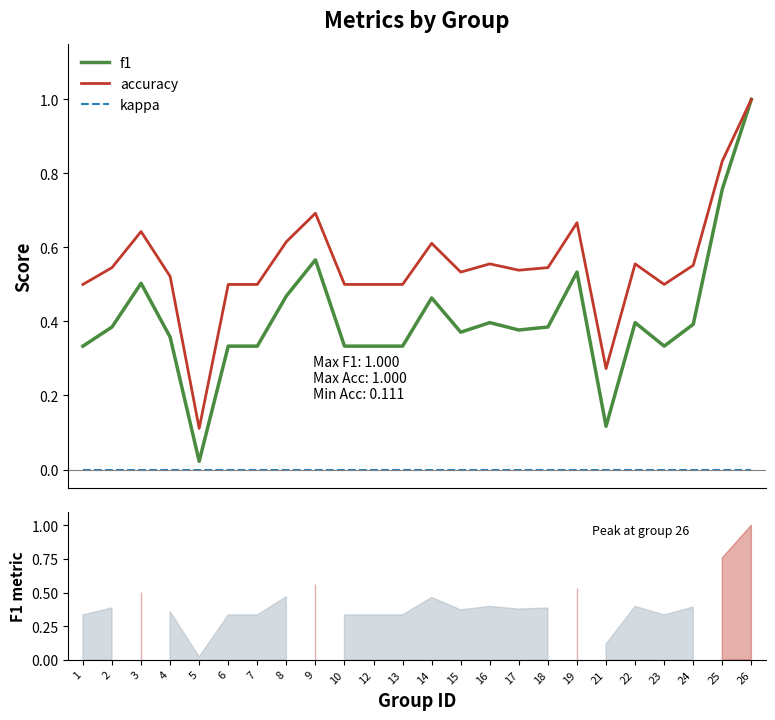

Reading right to left, extract all data points from this chart.

f1: 26=1.0	25=0.8	24=0.4	23=0.3	22=0.4	21=0.1	19=0.5	18=0.4	17=0.4	16=0.4	15=0.4	14=0.5	13=0.3	12=0.3	10=0.3	9=0.6	8=0.5	7=0.3	6=0.3	5=0.0	4=0.4	3=0.5	2=0.4	1=0.3
accuracy: 26=1.0	25=0.8	24=0.6	23=0.5	22=0.6	21=0.3	19=0.7	18=0.5	17=0.5	16=0.6	15=0.5	14=0.6	13=0.5	12=0.5	10=0.5	9=0.7	8=0.6	7=0.5	6=0.5	5=0.1	4=0.5	3=0.6	2=0.5	1=0.5
kappa: 26=0.0	25=0.0	24=0.0	23=0.0	22=0.0	21=0.0	19=0.0	18=0.0	17=0.0	16=0.0	15=0.0	14=0.0	13=0.0	12=0.0	10=0.0	9=0.0	8=0.0	7=0.0	6=0.0	5=0.0	4=0.0	3=0.0	2=0.0	1=0.0